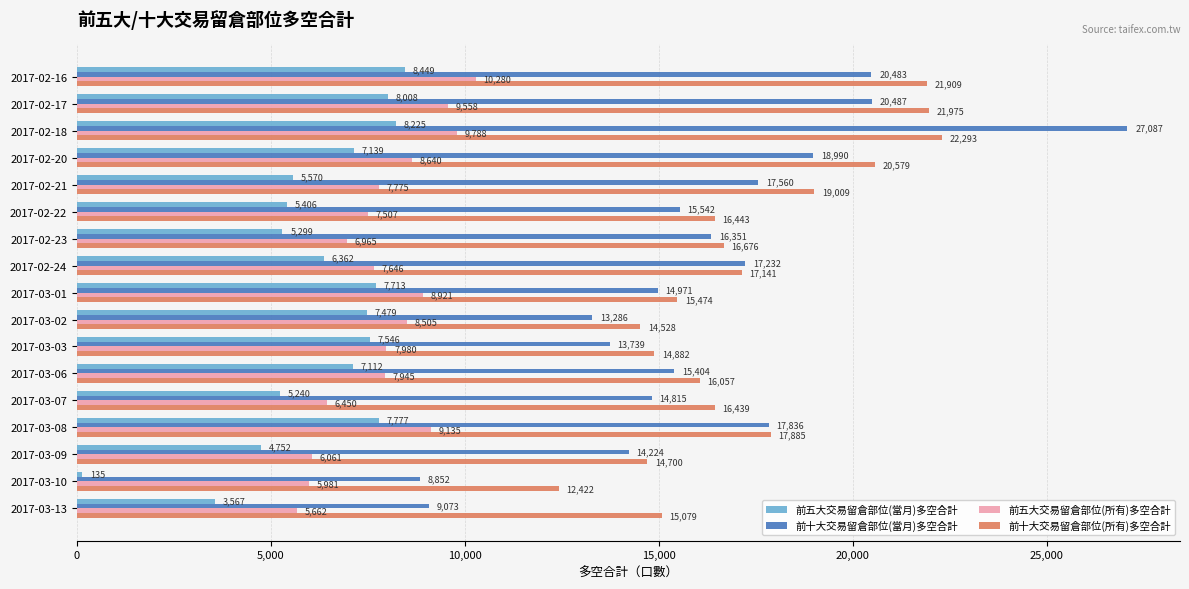

List the series in order of their peak value, highest first.

前十大交易留倉部位(當月)多空合計, 前十大交易留倉部位(所有)多空合計, 前五大交易留倉部位(所有)多空合計, 前五大交易留倉部位(當月)多空合計